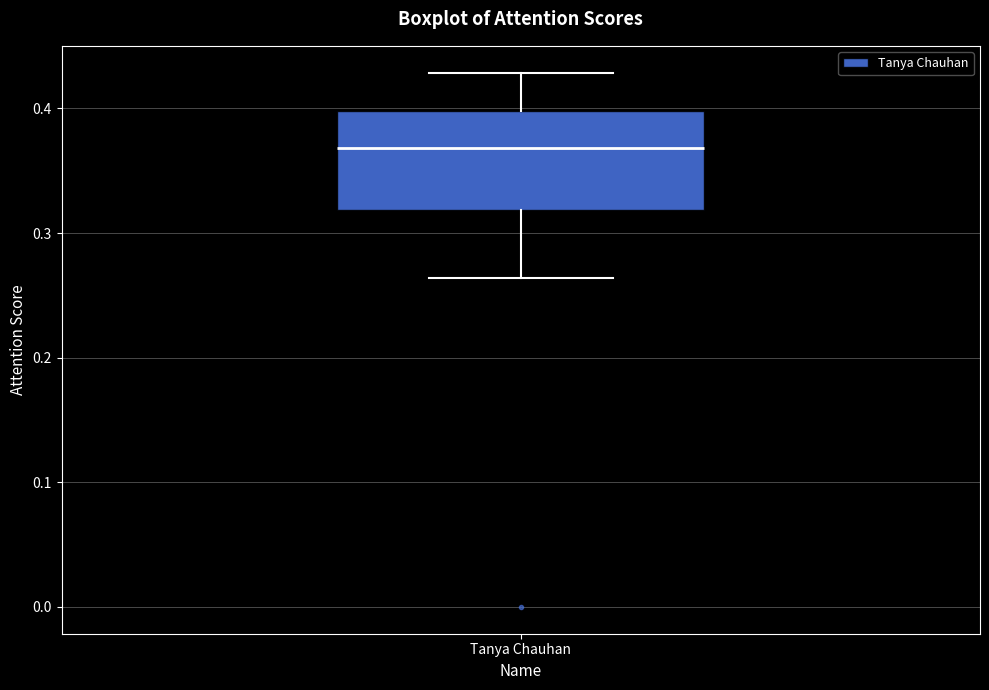

Read this box plot against the y-axis: the position of the median line, the range covered by the box, and the ends of both whiskers. The values are not printed on the chart, so give them approximately, as read against the axis.

median 0.37, box 0.32 to 0.40, whiskers 0.26 to 0.43